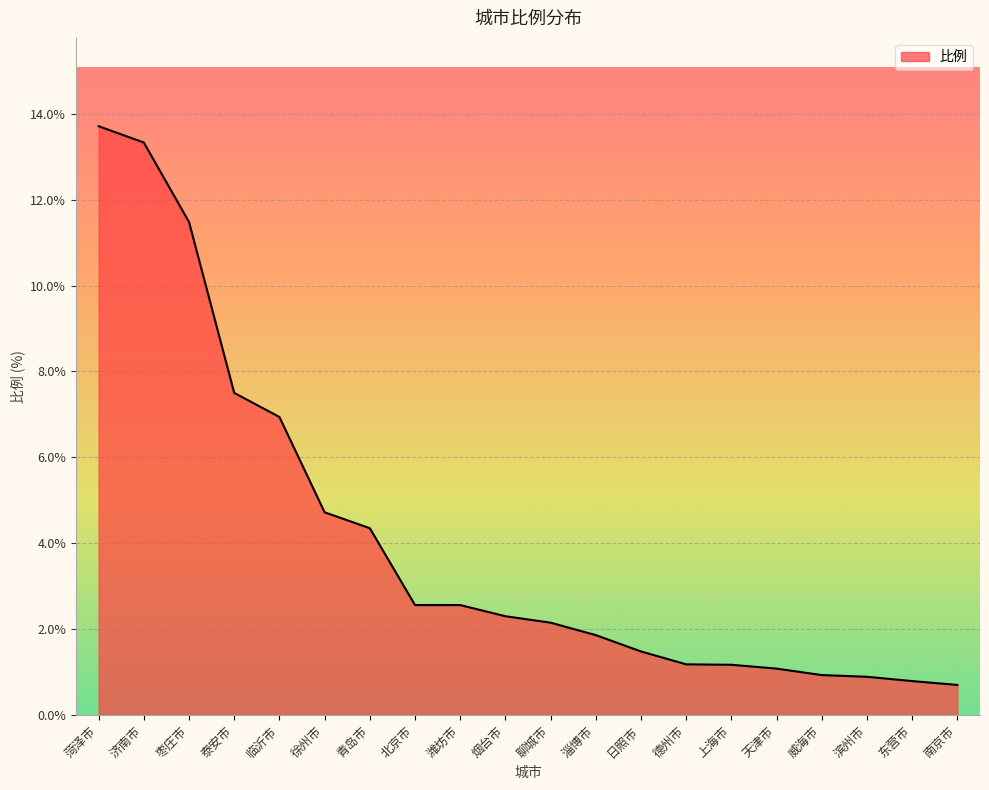

What is the average value?

4.1